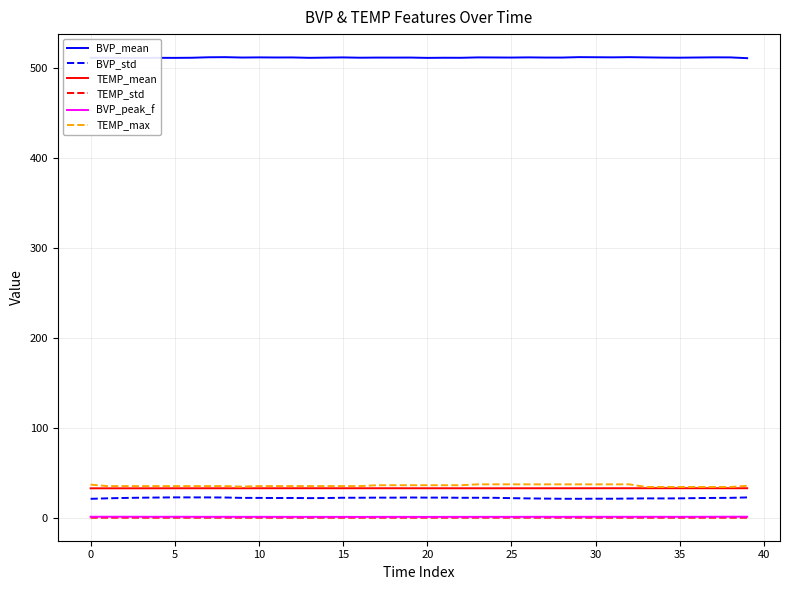

Does the chart display data point markers on the line(s)?

No